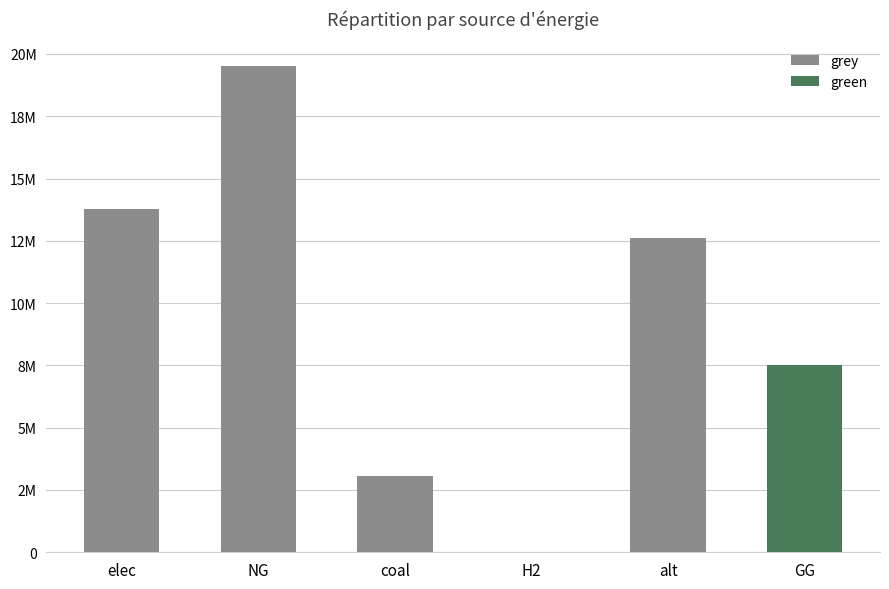

What is the difference between the maximum and minimum values in the green series?

7500000.0